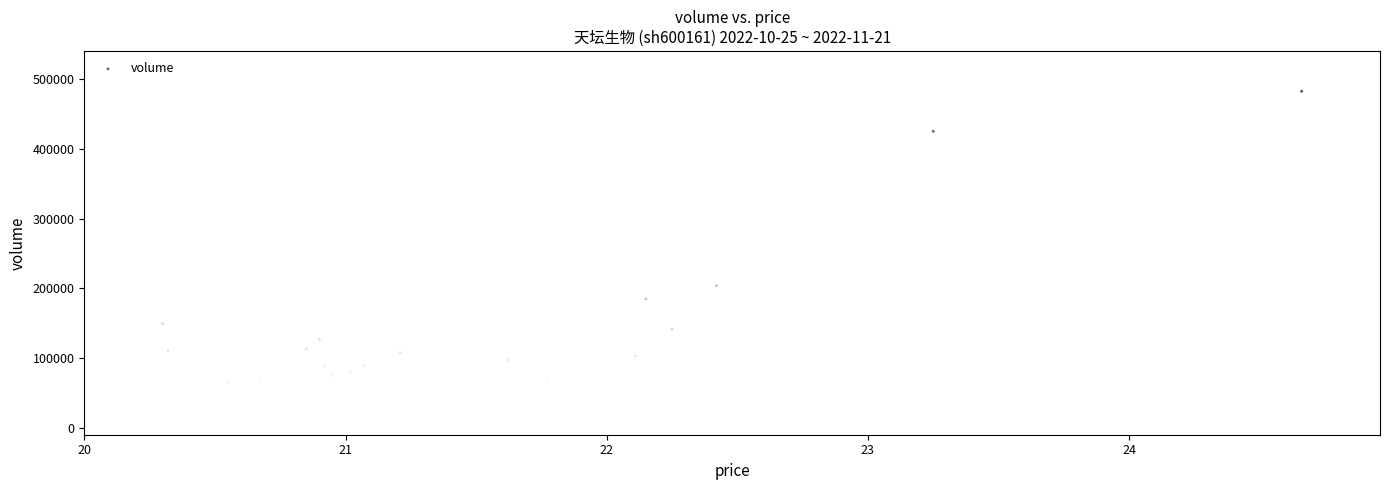

What is the range of Y values (max minus min)?

441945